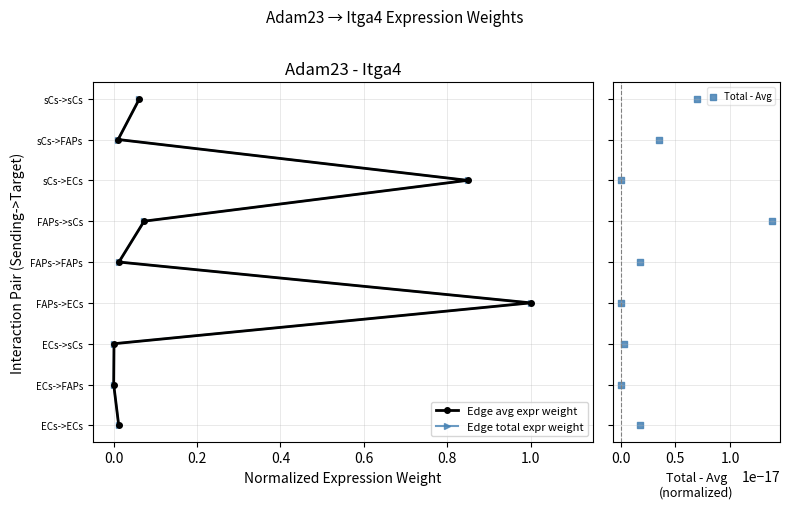

Which series has the largest total across all categories?

Edge avg expr weight